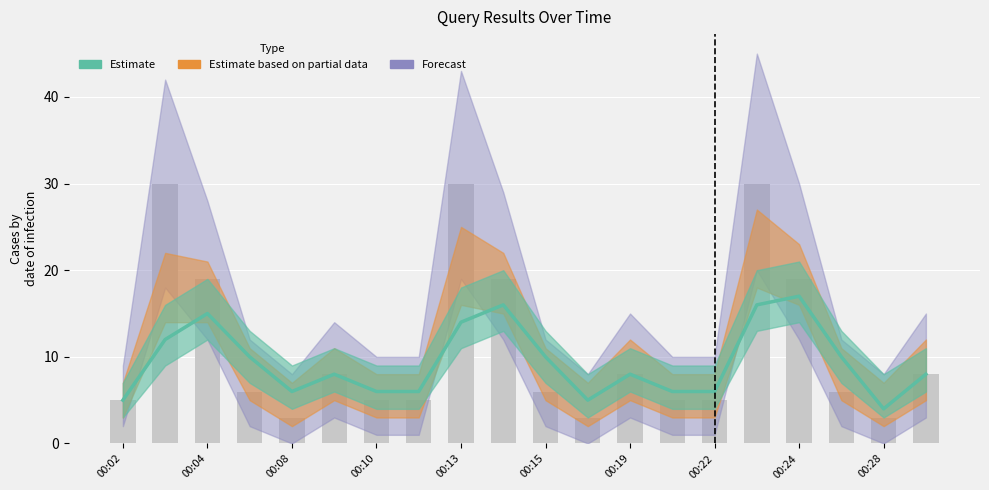

The value of Forecast at 00:23 is 8. True or false?

False